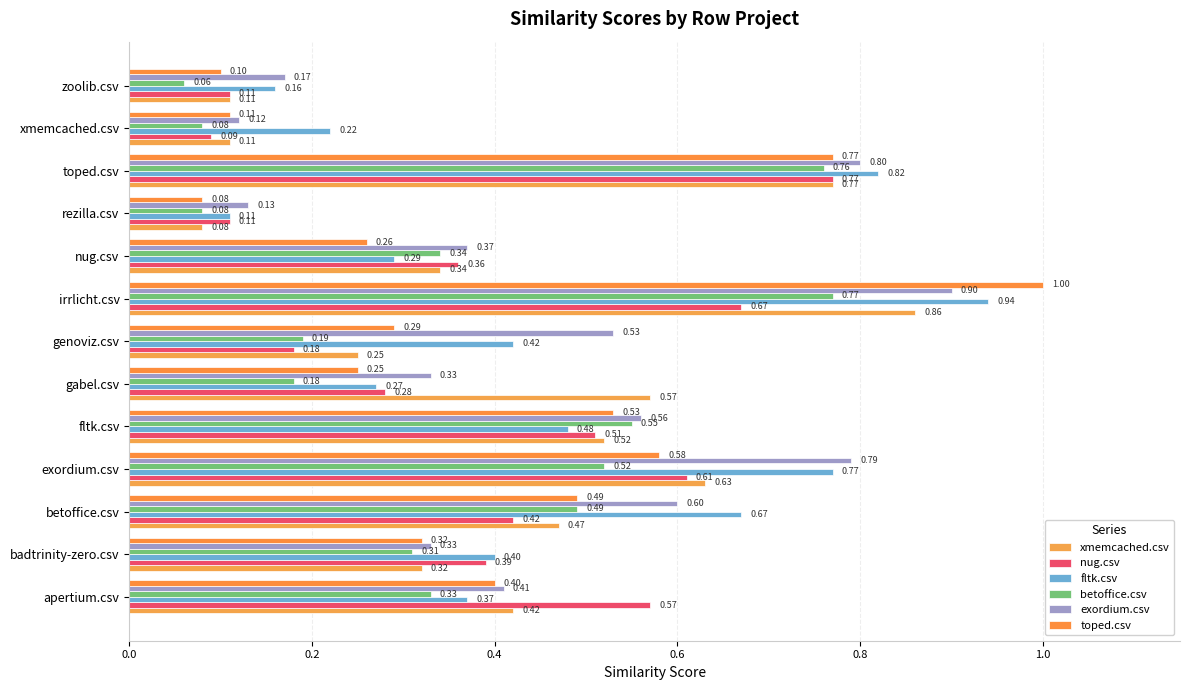

Reading right to left, list all the values displayed in this chart.

xmemcached.csv: 0.1	0.1	0.8	0.1	0.3	0.9	0.2	0.6	0.5	0.6	0.5	0.3	0.4
nug.csv: 0.1	0.1	0.8	0.1	0.4	0.7	0.2	0.3	0.5	0.6	0.4	0.4	0.6
fltk.csv: 0.2	0.2	0.8	0.1	0.3	0.9	0.4	0.3	0.5	0.8	0.7	0.4	0.4
betoffice.csv: 0.1	0.1	0.8	0.1	0.3	0.8	0.2	0.2	0.6	0.5	0.5	0.3	0.3
exordium.csv: 0.2	0.1	0.8	0.1	0.4	0.9	0.5	0.3	0.6	0.8	0.6	0.3	0.4
toped.csv: 0.1	0.1	0.8	0.1	0.3	1.0	0.3	0.2	0.5	0.6	0.5	0.3	0.4